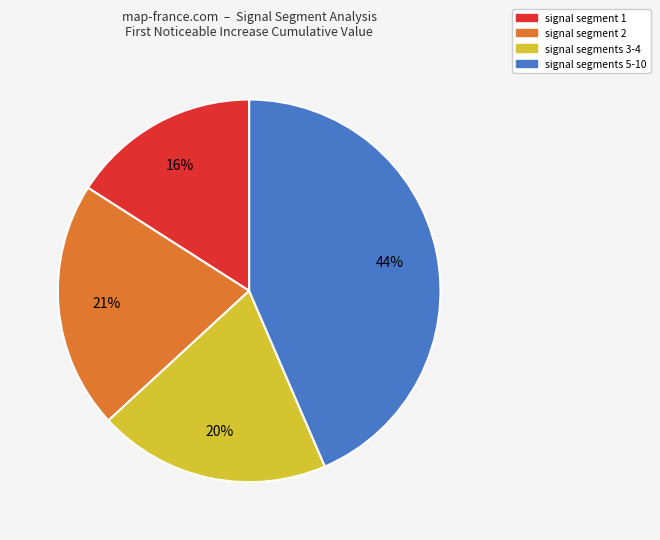

Does any single category account for the majority?

No